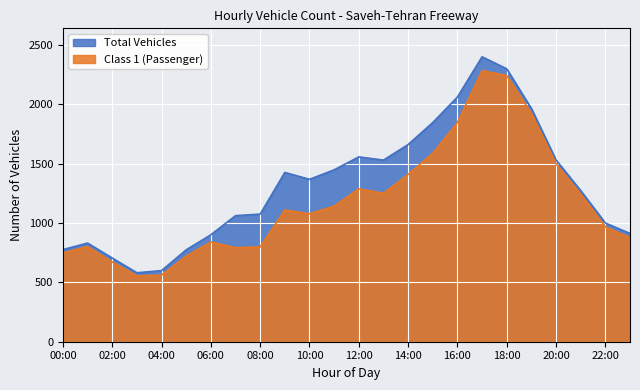

Which label corresponds to the largest value in the chart?

17:00